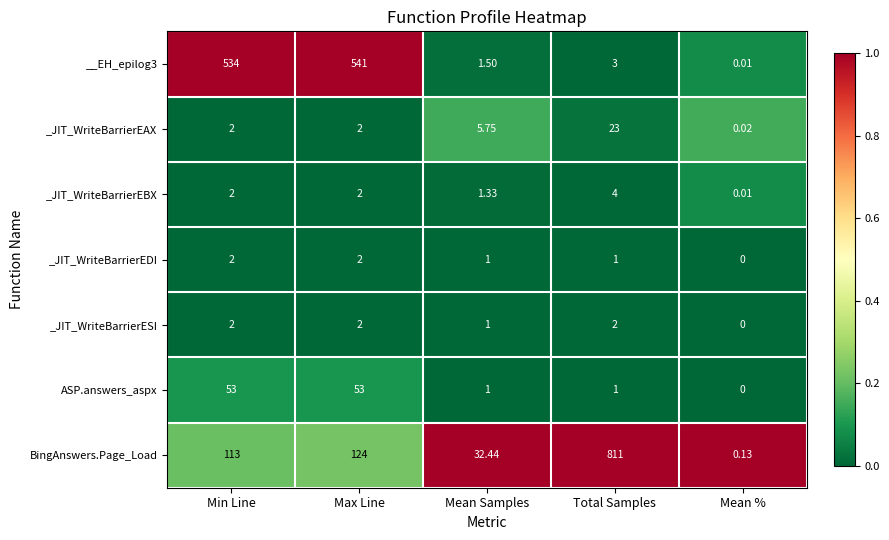

Which series has the largest range (max minus min)?

BingAnswers.Page_Load